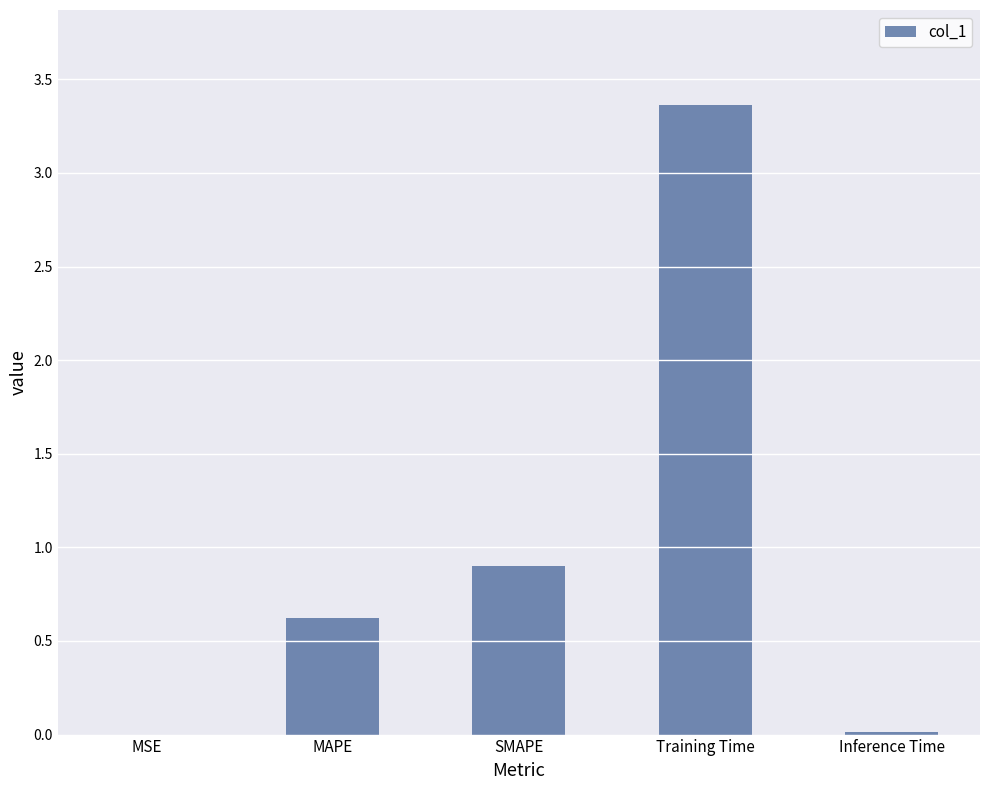

What is the maximum value shown in the chart?

3.4